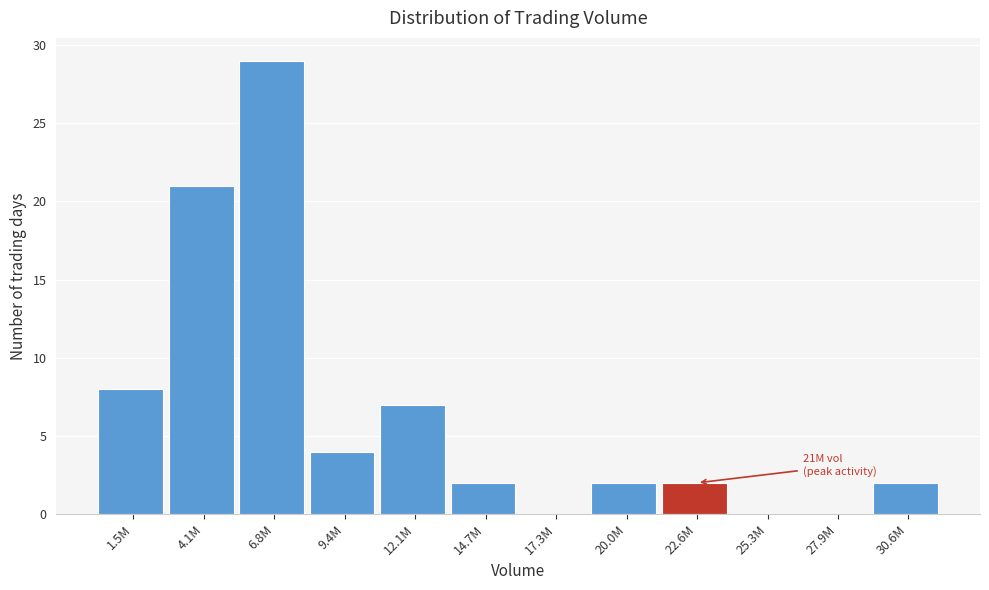

Reading left to right, what are all the values shown in this chart?

1.5M=8	4.1M=21	6.8M=29	9.4M=4	12.1M=7	14.7M=2	17.3M=0	20.0M=2	22.6M=2	25.3M=0	27.9M=0	30.6M=2